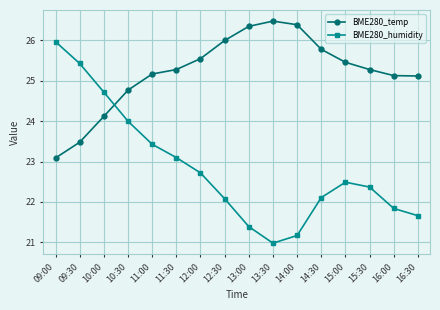

Where does the BME280_humidity series first go above 22?

09:00